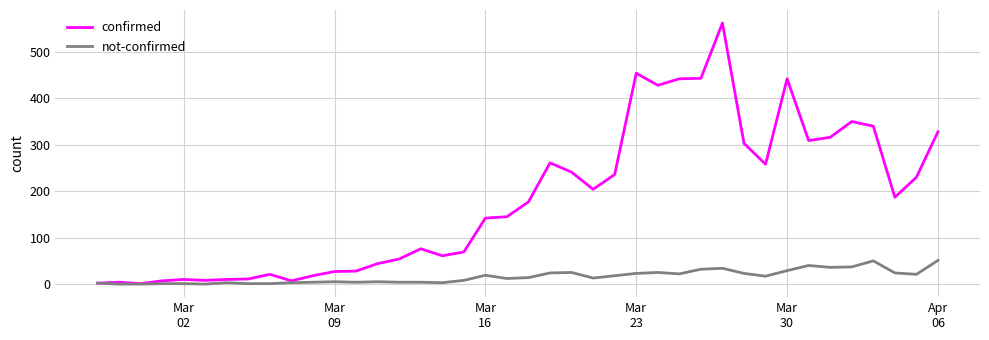

Does the chart have visible grid lines?

Yes